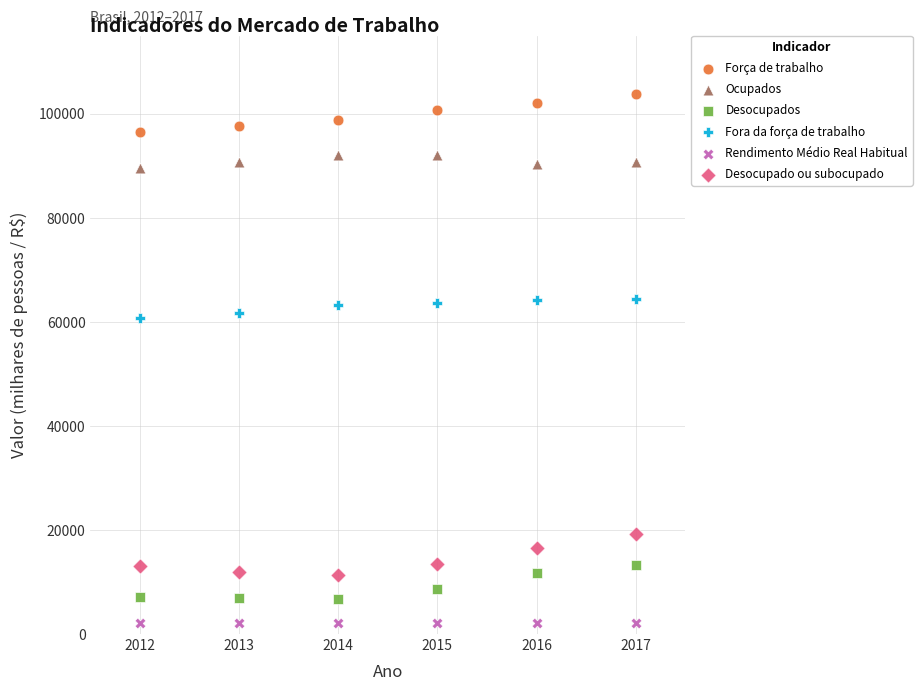

Across all data points, what is the range of X values (max minus min)?

5.0